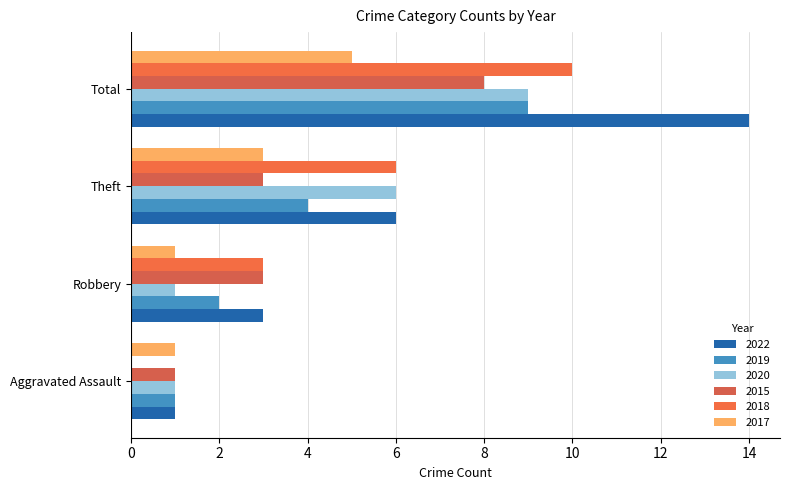

The value of 2018 at Theft is 6. True or false?

True